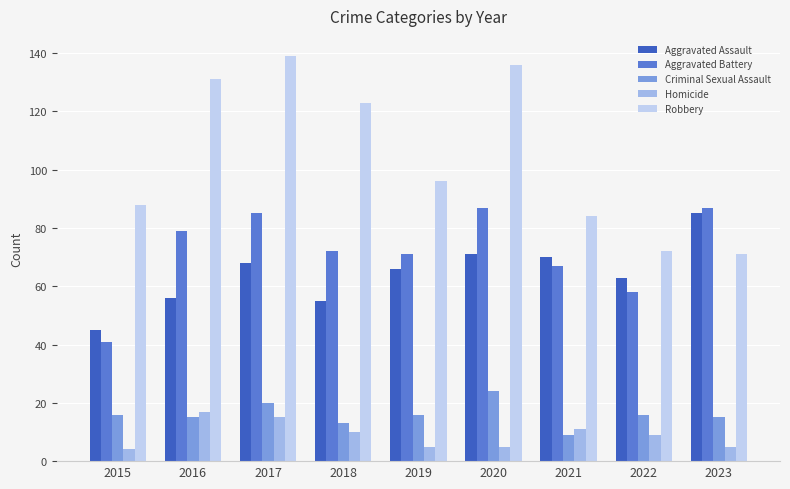

The Robbery series shows 131 at 2016. True or false?

True